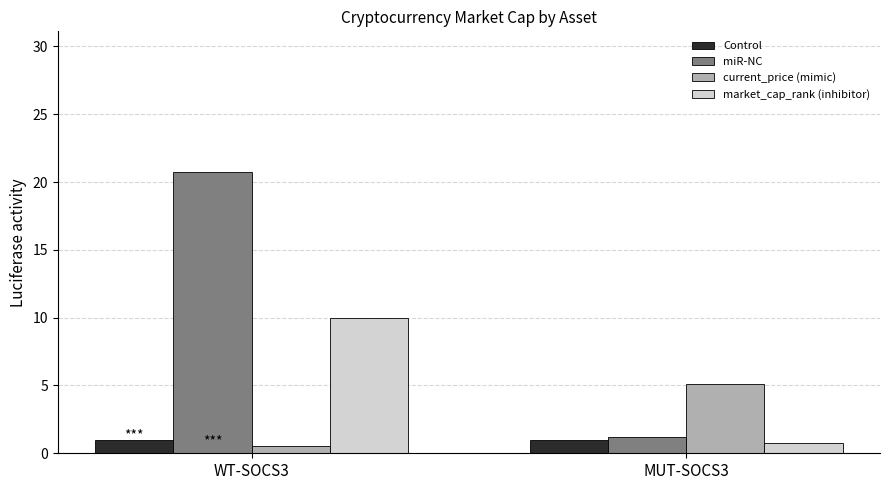

What is the greatest value displayed?

20.7